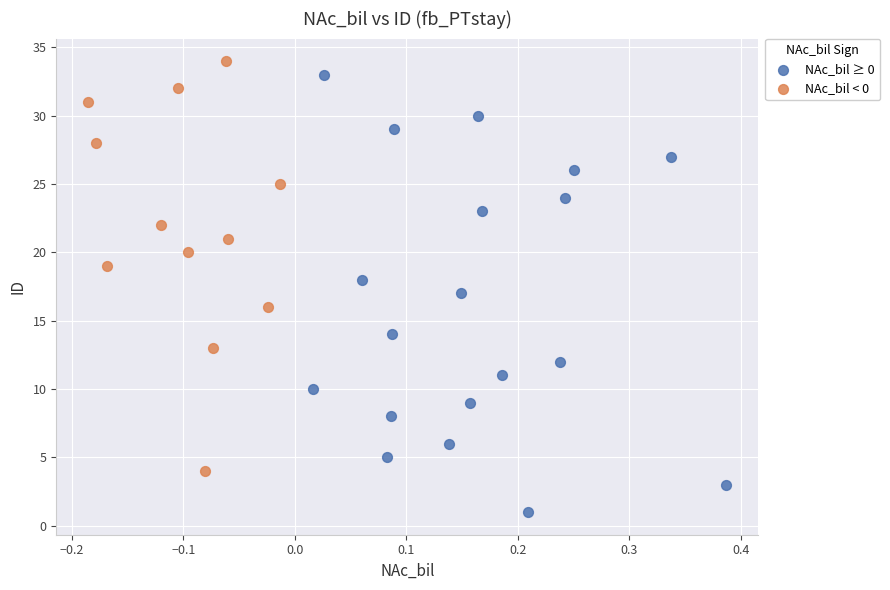

Which series has the widest spread of Y values?

NAc_bil ≥ 0